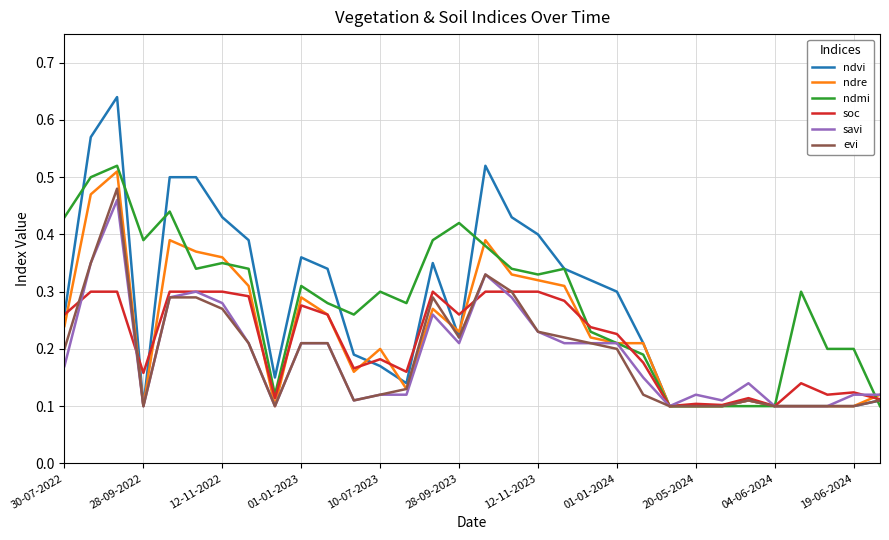

Which series has the widest spread of values?

ndvi